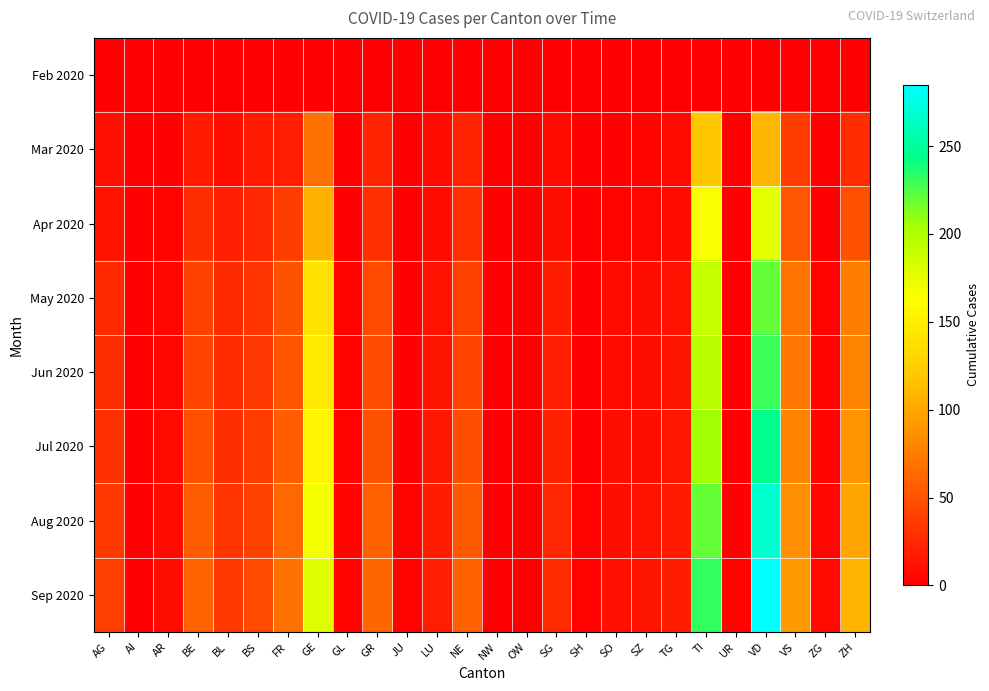

Count the number of data series in this chart.

8